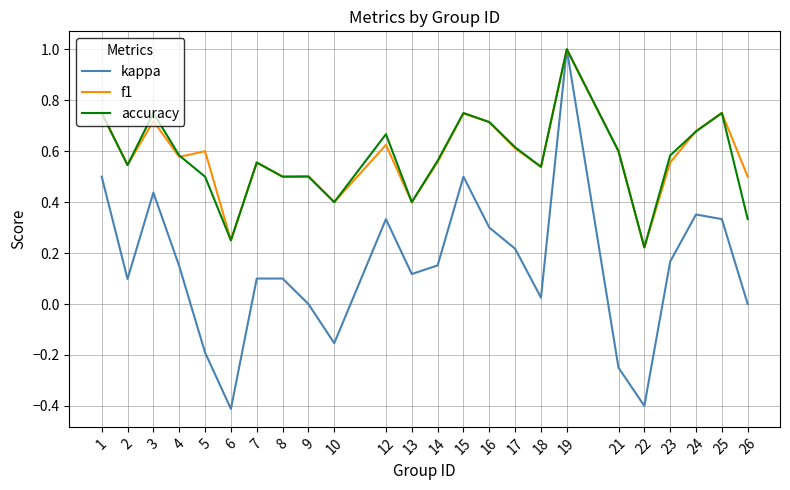

Which series has the largest range (max minus min)?

kappa